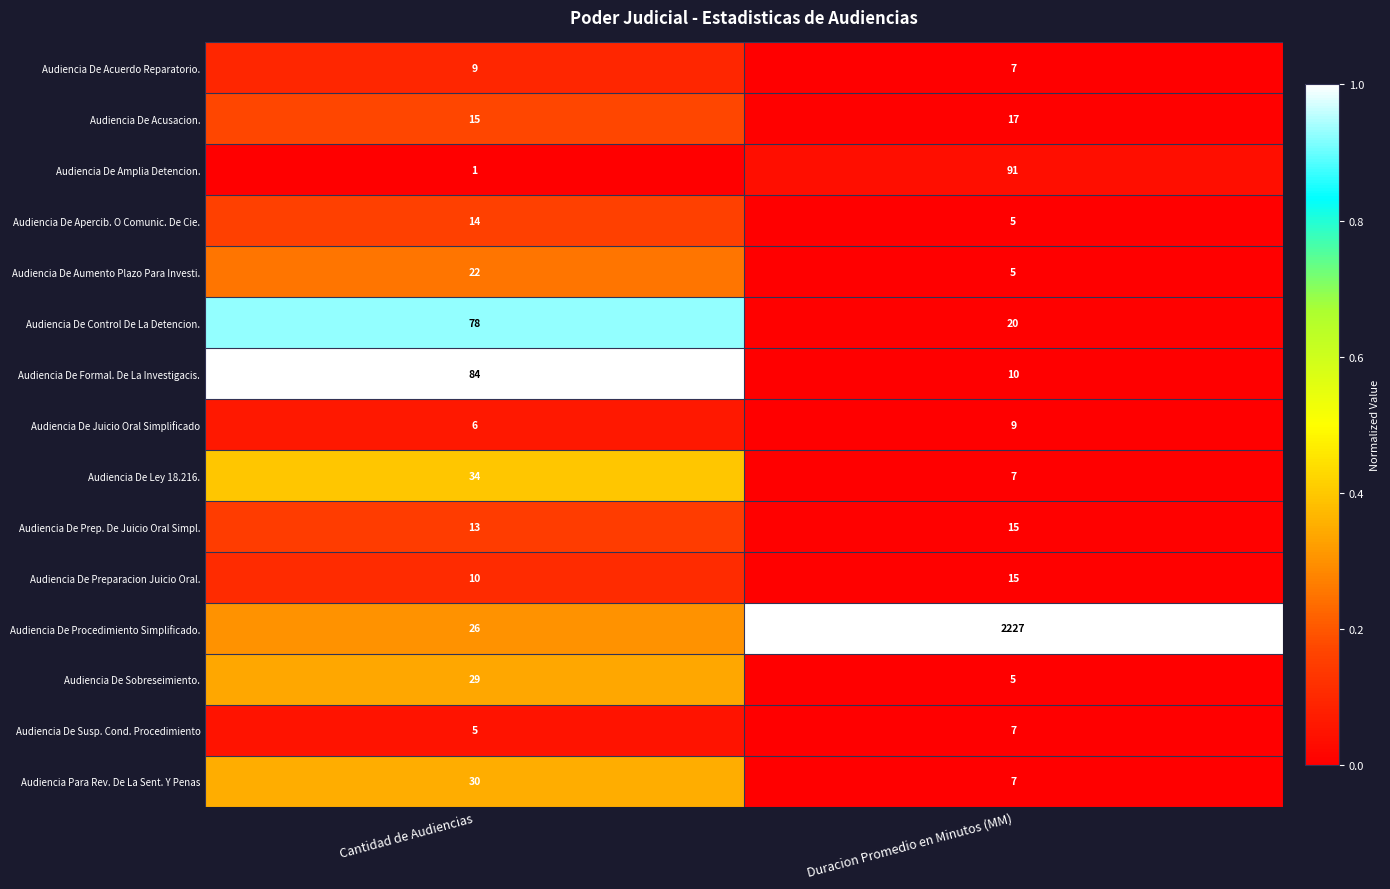

At which category does the chart reach its minimum across all series?

Cantidad de Audiencias